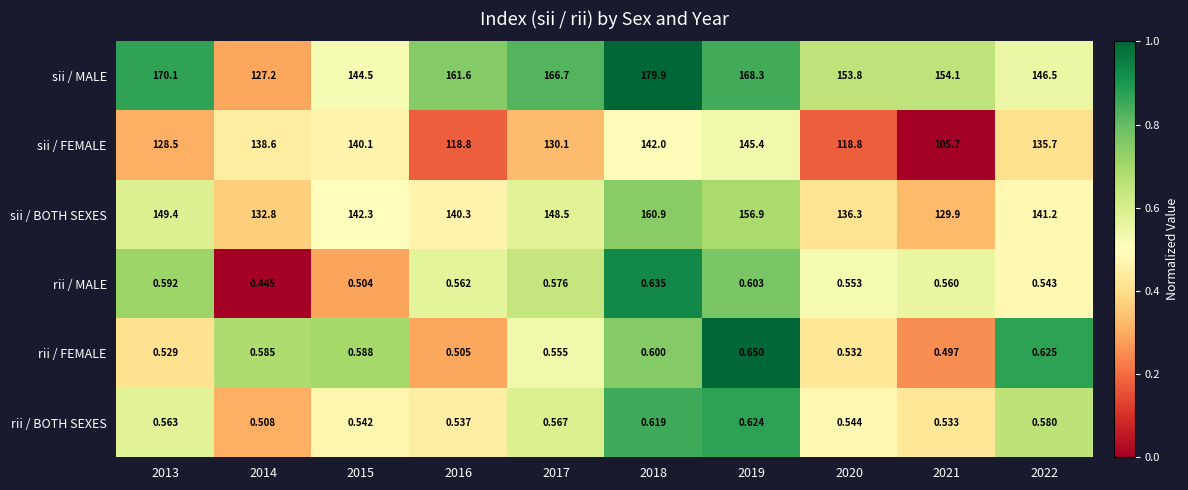

Between 2014 and 2022, which series saw the biggest shift?

sii / MALE